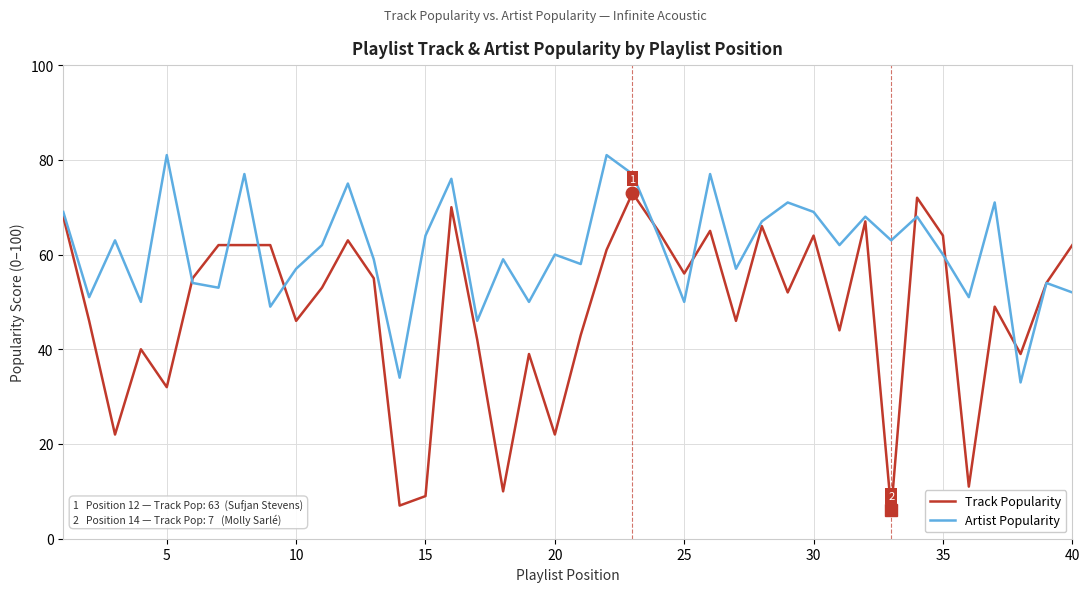

List the series in order of their peak value, lowest first.

Track Popularity, Artist Popularity